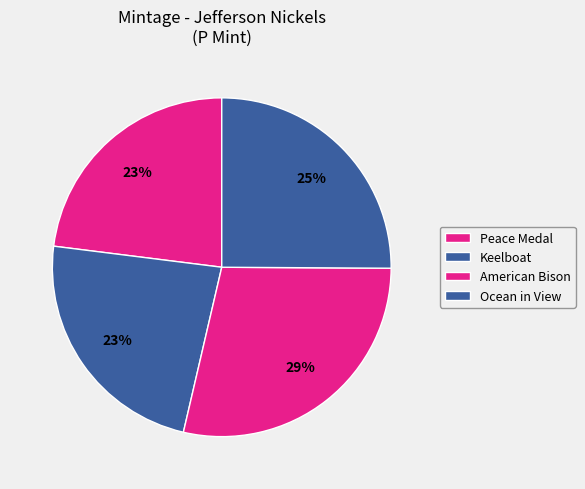

How many segments does this pie chart have?

4